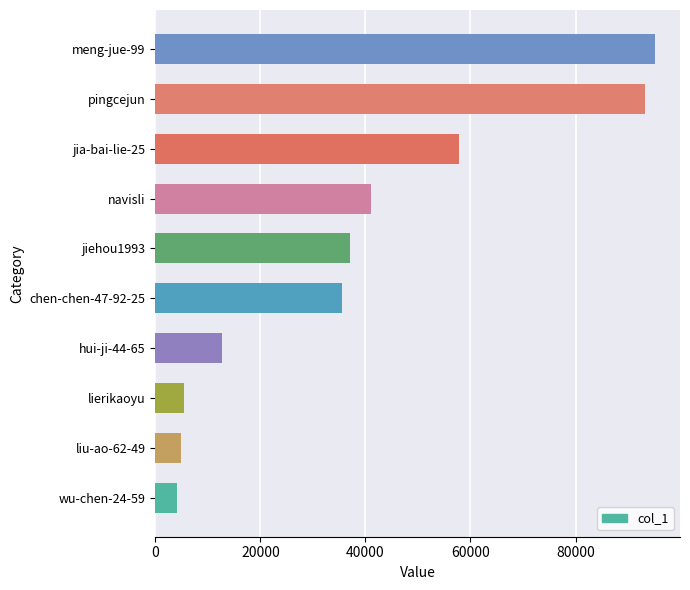

Reading bottom to top, what are all the values shown in this chart?

4092	4941	5492	12638	35548	37049	41112	57779	93210	95129